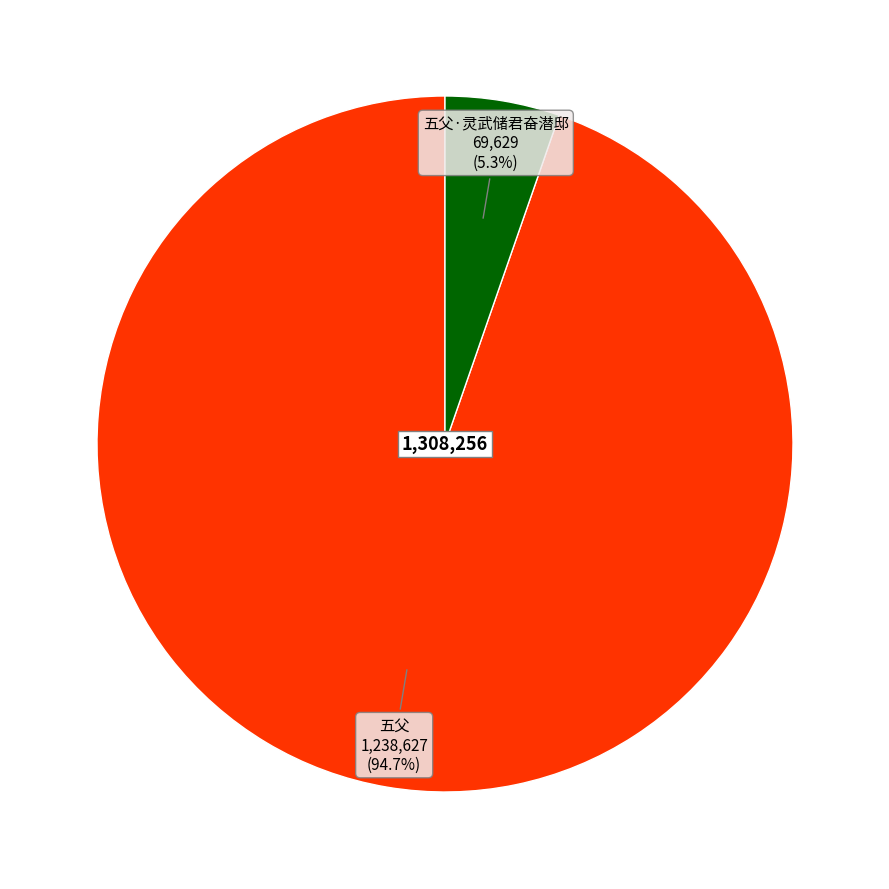

Does any single category account for the majority?

Yes